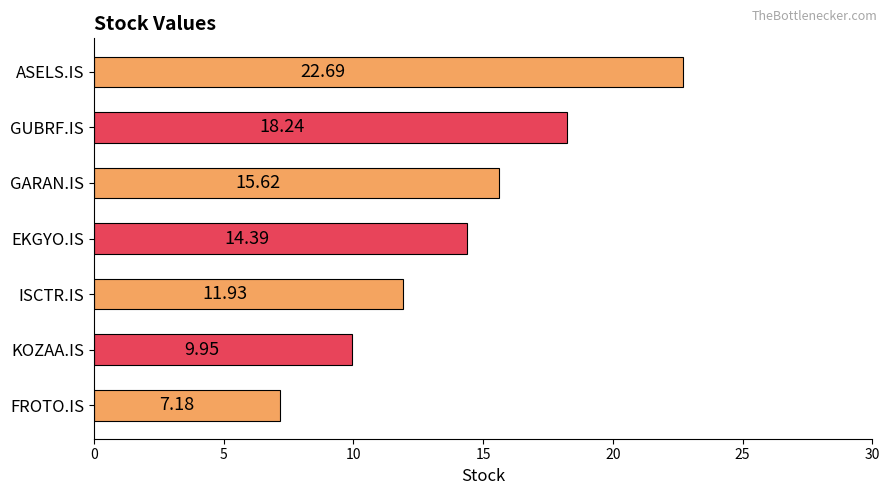

List the labels in order of value, smallest first.

FROTO.IS, KOZAA.IS, ISCTR.IS, EKGYO.IS, GARAN.IS, GUBRF.IS, ASELS.IS